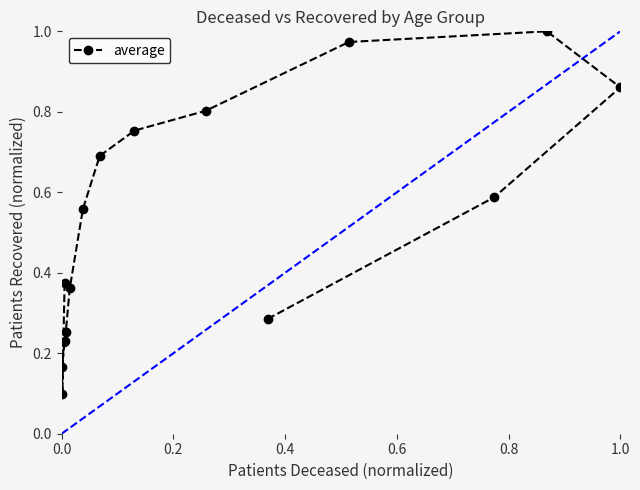

What is the value of the 5th point from the left?

0.2